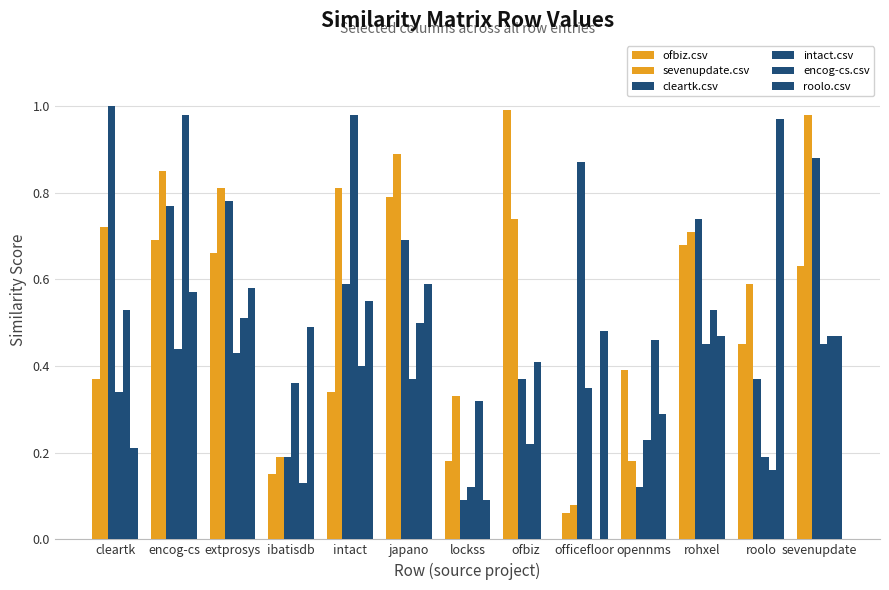

True or false: intact.csv has a value of 0.1 at lockss.

False